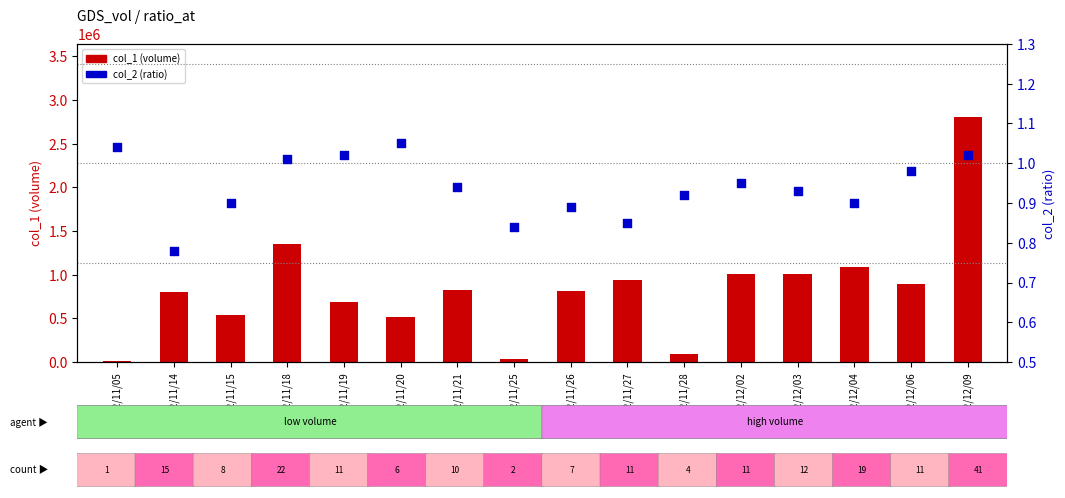

Which series has the largest Y range (max minus min)?

col_1 (volume)